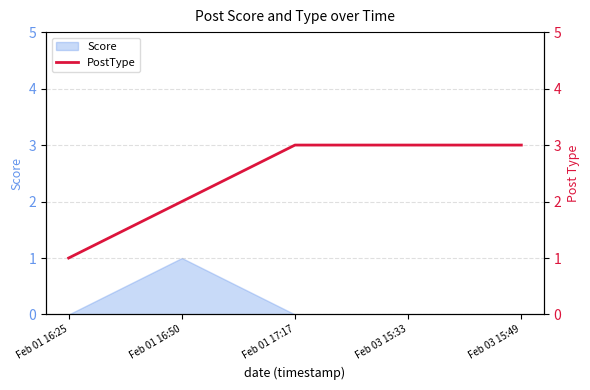

Reading right to left, transcribe all the data shown in this chart.

Feb 03 15:49=3	Feb 03 15:33=3	Feb 01 17:17=3	Feb 01 16:50=2	Feb 01 16:25=1